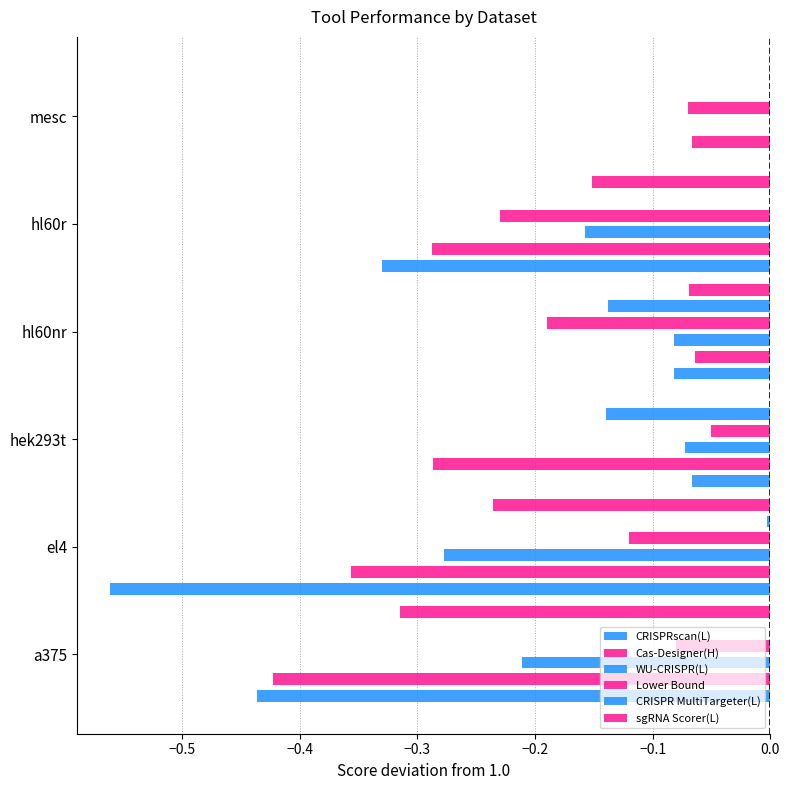

The value of Lower Bound at mesc is -0.1. True or false?

True